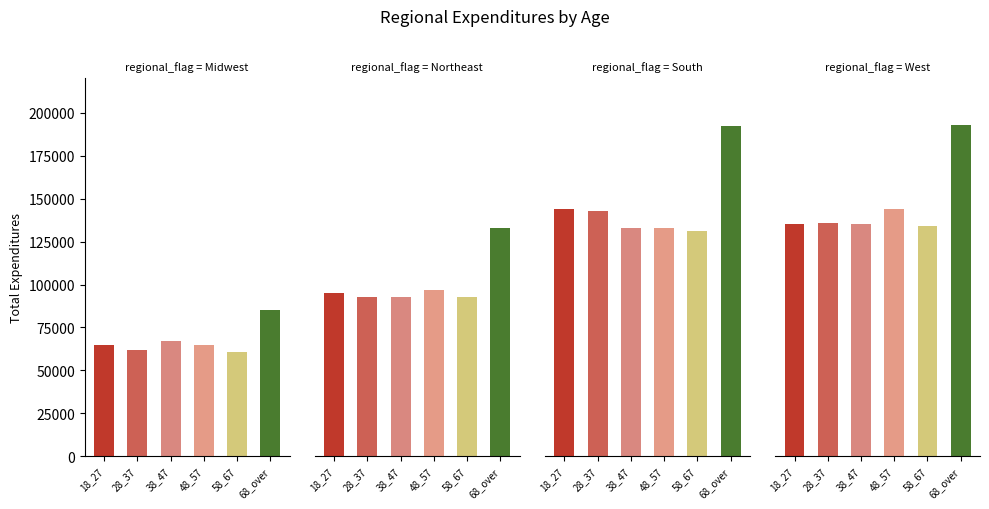

The value of Panel 2 at 48_57 is 97000. True or false?

True